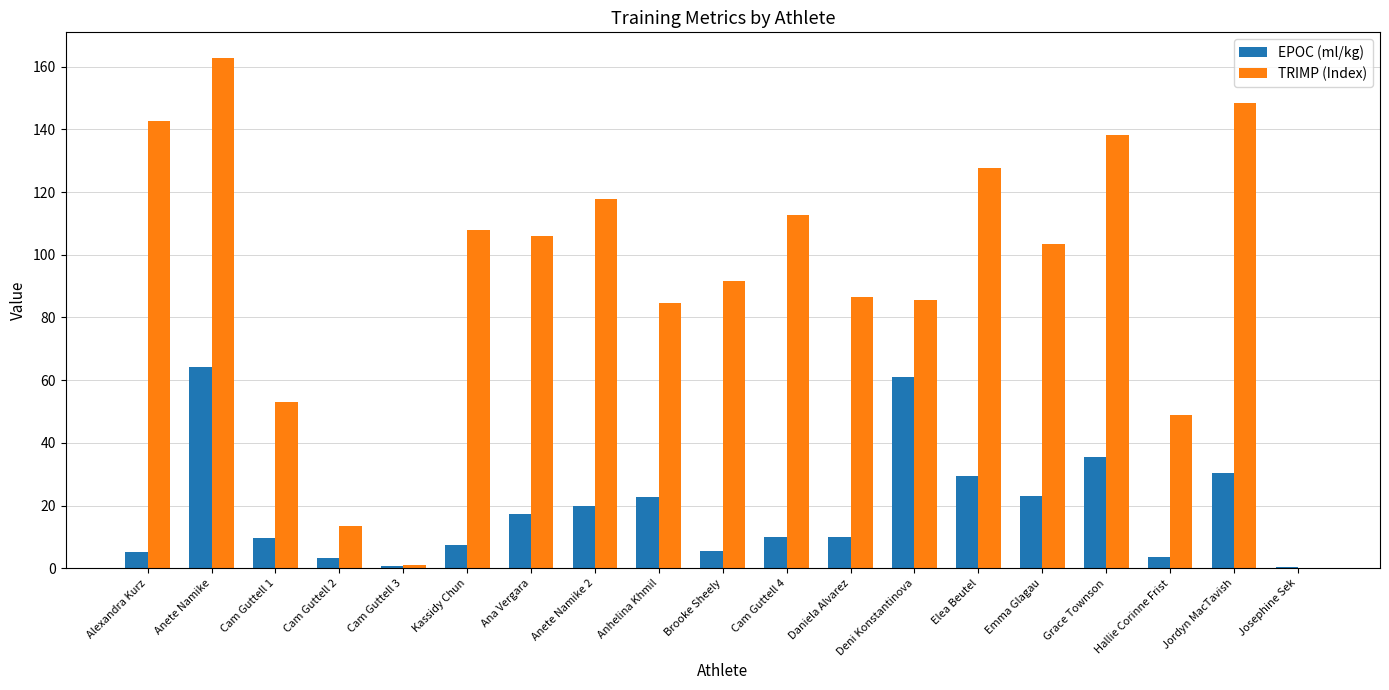

What is the sum of all EPOC (ml/kg) values?

359.8